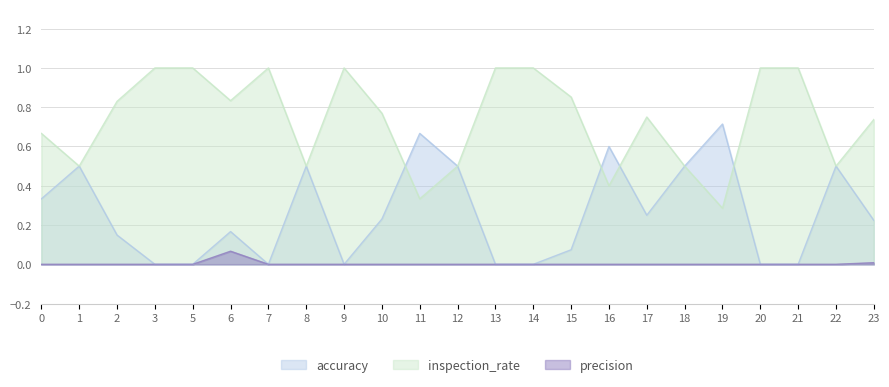

At which category does accuracy reach its first local peak?

1